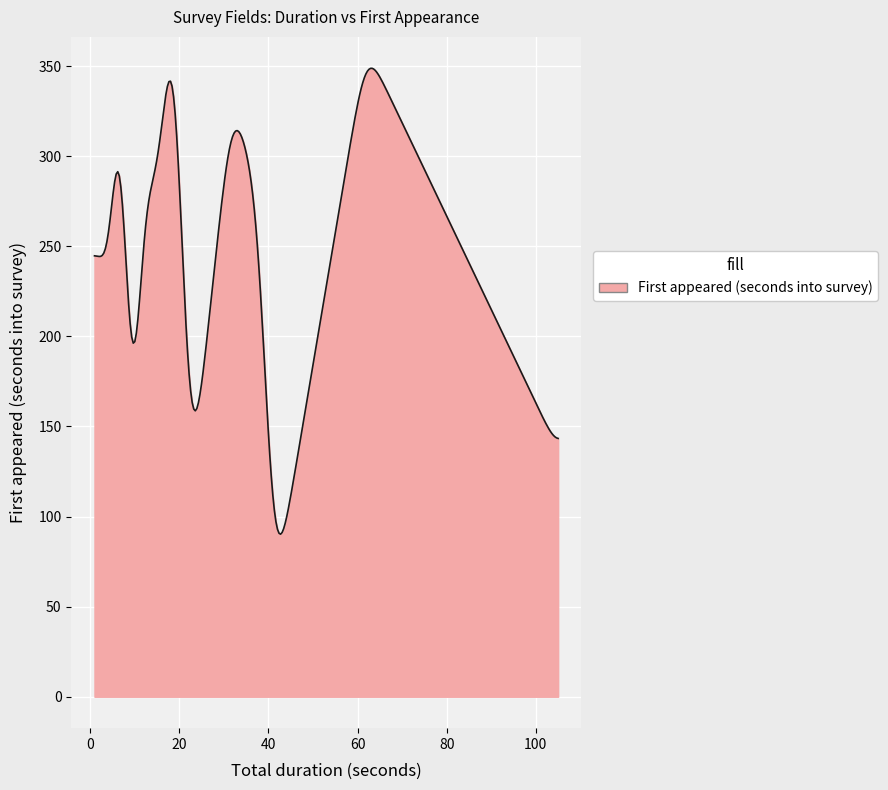

What is the greatest value displayed?

348.7